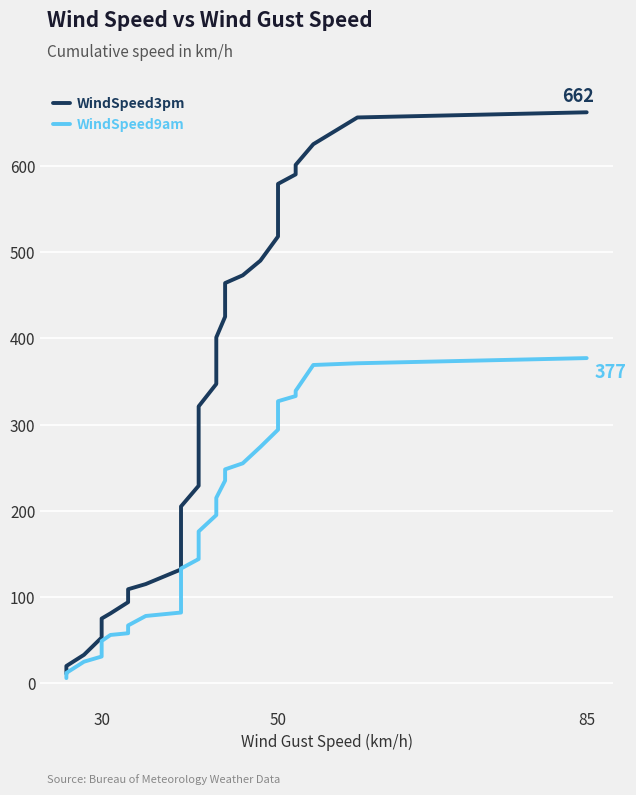

True or false: WindSpeed3pm and WindSpeed9am cross at least once.

False